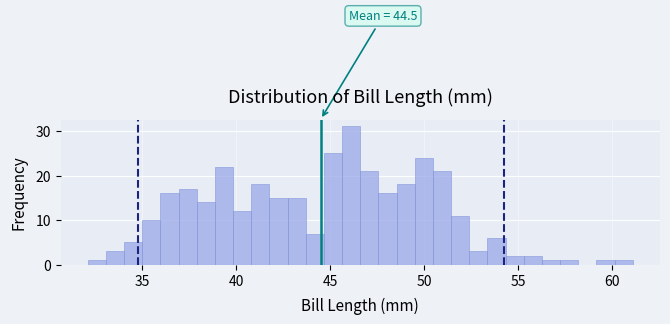

Read against the x-axis, roughly where is the centre of the tallest bar?

46.0